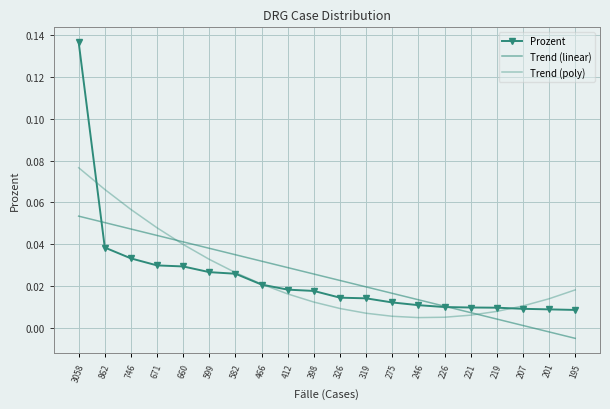

The value of Prozent at 319 is 0.0. True or false?

True